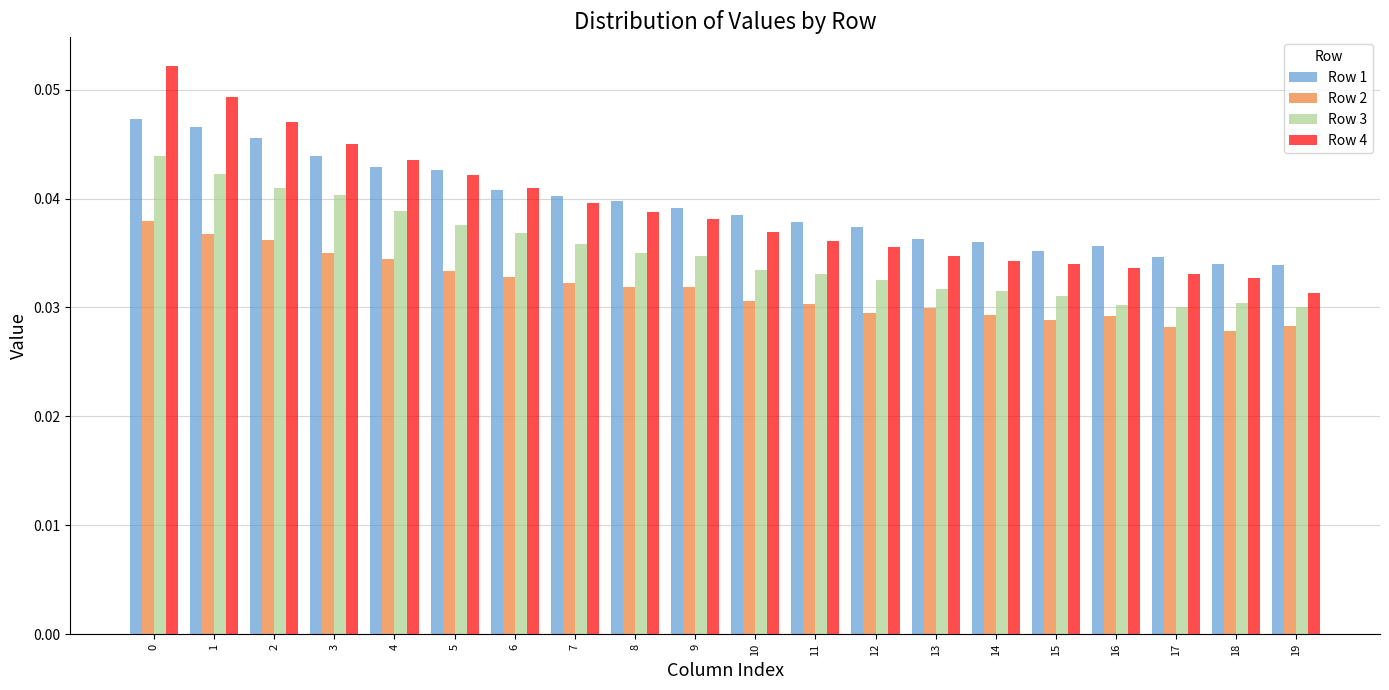

Where is Row 4 nearest to the value 0?

19